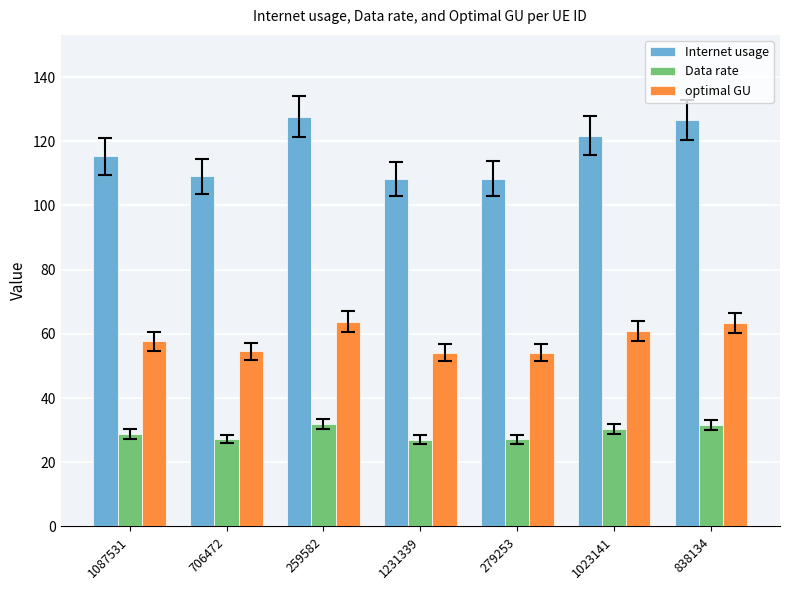

How many groups of bars are there?

7